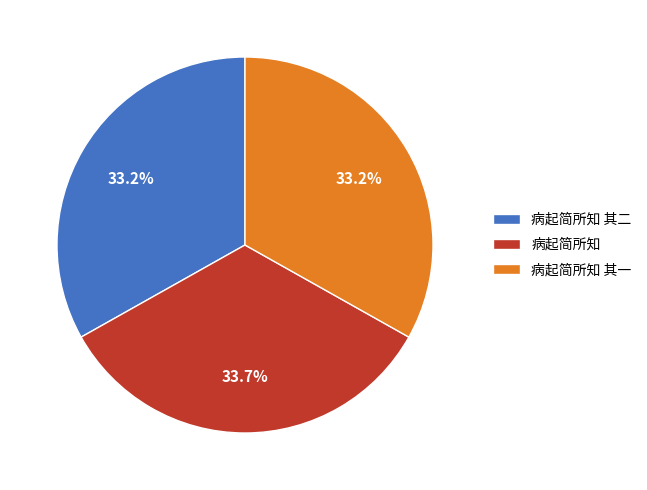

Which category has the biggest portion of the pie?

病起简所知